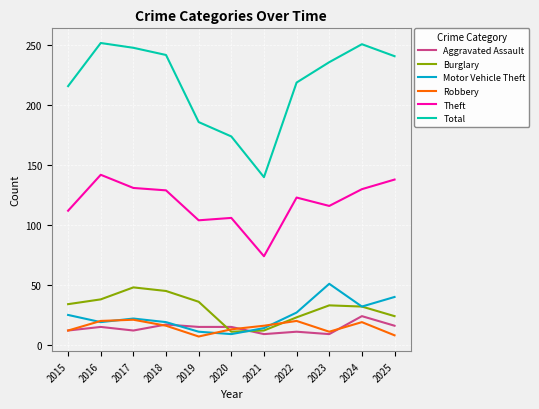

How many distinct data groups are displayed?

6